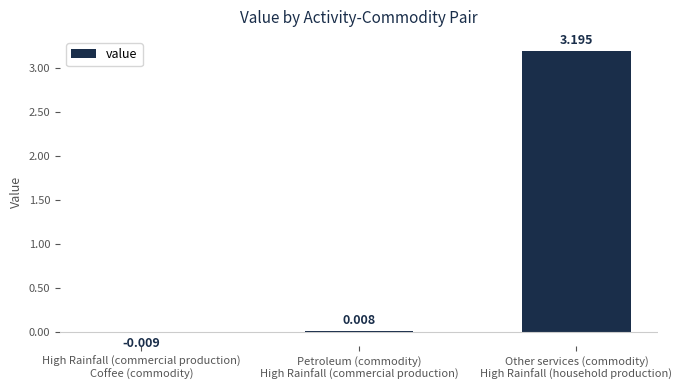

What value does the data have at Other services (commodity)
High Rainfall (household production)?

3.2